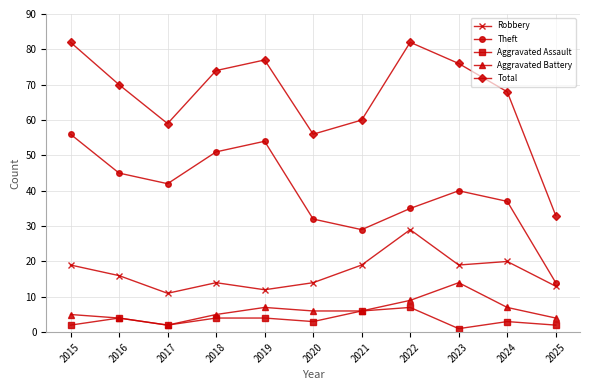

What are all the series names shown in the legend?

Robbery, Theft, Aggravated Assault, Aggravated Battery, Total